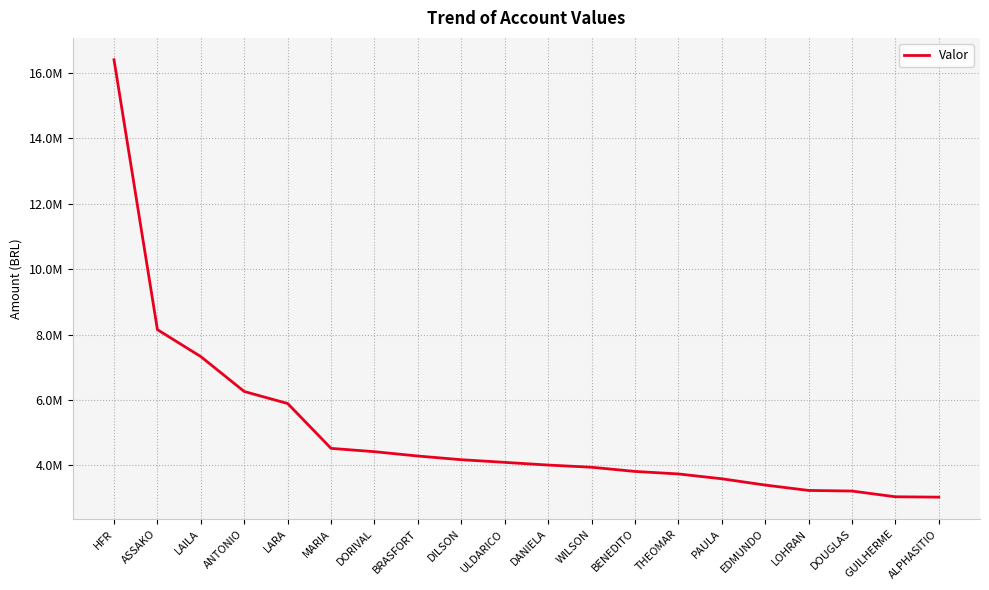

What is the change in value from THEOMAR to GUILHERME?

-698425.5